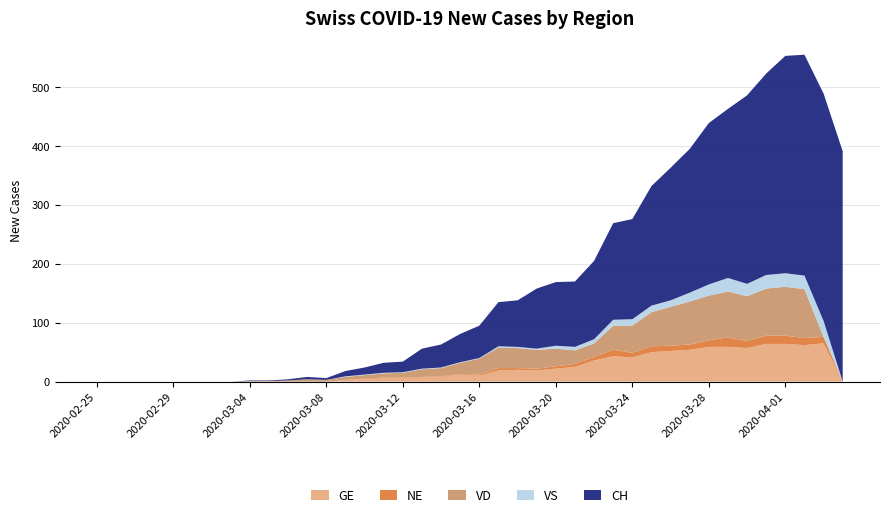

Reading right to left, transcribe all the data shown in this chart.

GE: 2020-04-04=0	2020-04-03=65	2020-04-02=62	2020-04-01=64	2020-03-31=64	2020-03-30=57	2020-03-29=59	2020-03-28=59	2020-03-27=54	2020-03-26=52	2020-03-25=50	2020-03-24=41	2020-03-23=43	2020-03-22=36	2020-03-21=25	2020-03-20=22	2020-03-19=19	2020-03-18=20	2020-03-17=19	2020-03-16=10	2020-03-15=12	2020-03-14=8	2020-03-13=7	2020-03-12=6	2020-03-11=6	2020-03-10=4	2020-03-09=3	2020-03-08=0	2020-03-07=0	2020-03-06=0	2020-03-05=0	2020-03-04=0	2020-03-03=0	2020-03-02=0	2020-03-01=0	2020-02-29=0	2020-02-28=0	2020-02-27=0	2020-02-26=0	2020-02-25=0
NE: 2020-04-04=0	2020-04-03=11	2020-04-02=12	2020-04-01=14	2020-03-31=14	2020-03-30=12	2020-03-29=16	2020-03-28=11	2020-03-27=9	2020-03-26=9	2020-03-25=10	2020-03-24=8	2020-03-23=11	2020-03-22=6	2020-03-21=5	2020-03-20=4	2020-03-19=3	2020-03-18=3	2020-03-17=4	2020-03-16=2	2020-03-15=1	2020-03-14=1	2020-03-13=1	2020-03-12=1	2020-03-11=1	2020-03-10=1	2020-03-09=0	2020-03-08=0	2020-03-07=0	2020-03-06=0	2020-03-05=0	2020-03-04=0	2020-03-03=0	2020-03-02=0	2020-03-01=0	2020-02-29=0	2020-02-28=0	2020-02-27=0	2020-02-26=0	2020-02-25=0
VD: 2020-04-04=0	2020-04-03=0	2020-04-02=83	2020-04-01=83	2020-03-31=80	2020-03-30=76	2020-03-29=78	2020-03-28=76	2020-03-27=73	2020-03-26=66	2020-03-25=58	2020-03-24=46	2020-03-23=41	2020-03-22=23	2020-03-21=23	2020-03-20=30	2020-03-19=32	2020-03-18=34	2020-03-17=35	2020-03-16=27	2020-03-15=19	2020-03-14=14	2020-03-13=13	2020-03-12=8	2020-03-11=7	2020-03-10=6	2020-03-09=5	2020-03-08=3	2020-03-07=4	2020-03-06=2	2020-03-05=1	2020-03-04=1	2020-03-03=0	2020-03-02=0	2020-03-01=0	2020-02-29=0	2020-02-28=0	2020-02-27=0	2020-02-26=0	2020-02-25=0
VS: 2020-04-04=0	2020-04-03=27	2020-04-02=23	2020-04-01=23	2020-03-31=23	2020-03-30=21	2020-03-29=23	2020-03-28=19	2020-03-27=15	2020-03-26=11	2020-03-25=11	2020-03-24=11	2020-03-23=10	2020-03-22=7	2020-03-21=6	2020-03-20=5	2020-03-19=2	2020-03-18=2	2020-03-17=2	2020-03-16=1	2020-03-15=1	2020-03-14=1	2020-03-13=1	2020-03-12=1	2020-03-11=1	2020-03-10=1	2020-03-09=1	2020-03-08=0	2020-03-07=0	2020-03-06=0	2020-03-05=0	2020-03-04=0	2020-03-03=0	2020-03-02=0	2020-03-01=0	2020-02-29=0	2020-02-28=0	2020-02-27=0	2020-02-26=0	2020-02-25=0
CH: 2020-04-04=391	2020-04-03=386	2020-04-02=375	2020-04-01=369	2020-03-31=342	2020-03-30=320	2020-03-29=287	2020-03-28=274	2020-03-27=244	2020-03-26=225	2020-03-25=203	2020-03-24=170	2020-03-23=164	2020-03-22=133	2020-03-21=111	2020-03-20=108	2020-03-19=102	2020-03-18=79	2020-03-17=75	2020-03-16=55	2020-03-15=48	2020-03-14=39	2020-03-13=34	2020-03-12=18	2020-03-11=17	2020-03-10=12	2020-03-09=9	2020-03-08=3	2020-03-07=4	2020-03-06=2	2020-03-05=1	2020-03-04=1	2020-03-03=0	2020-03-02=0	2020-03-01=0	2020-02-29=0	2020-02-28=0	2020-02-27=0	2020-02-26=0	2020-02-25=0